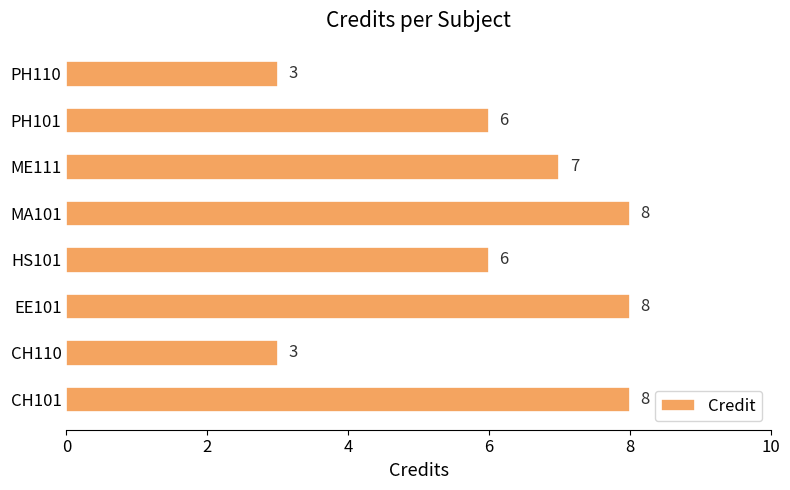

What is the average value?

6